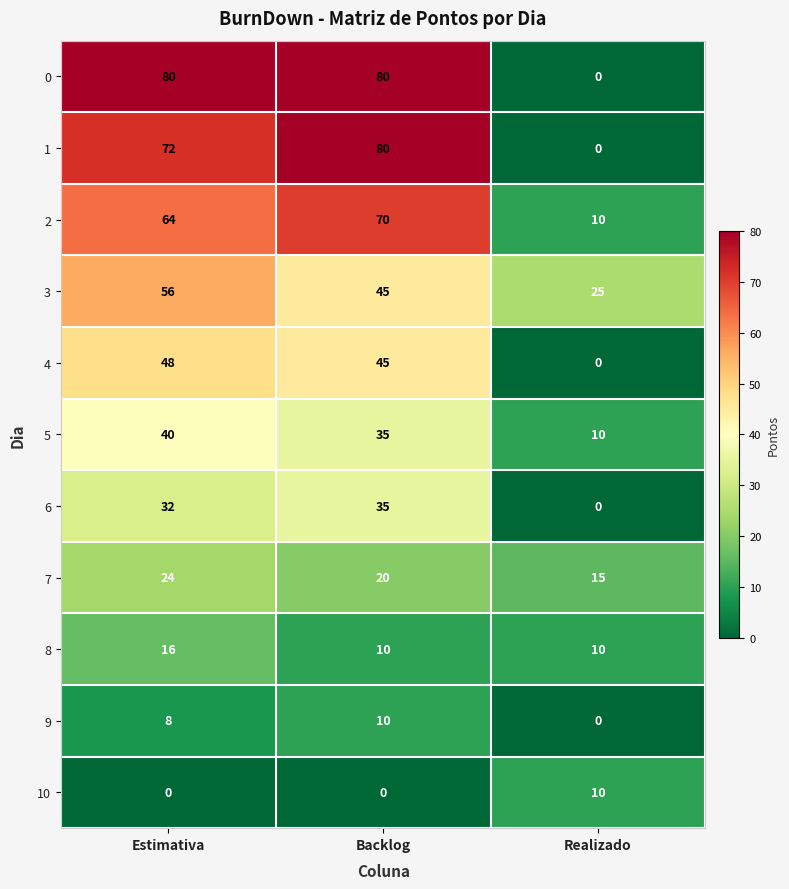

The 2 series shows 64 at Estimativa. True or false?

True